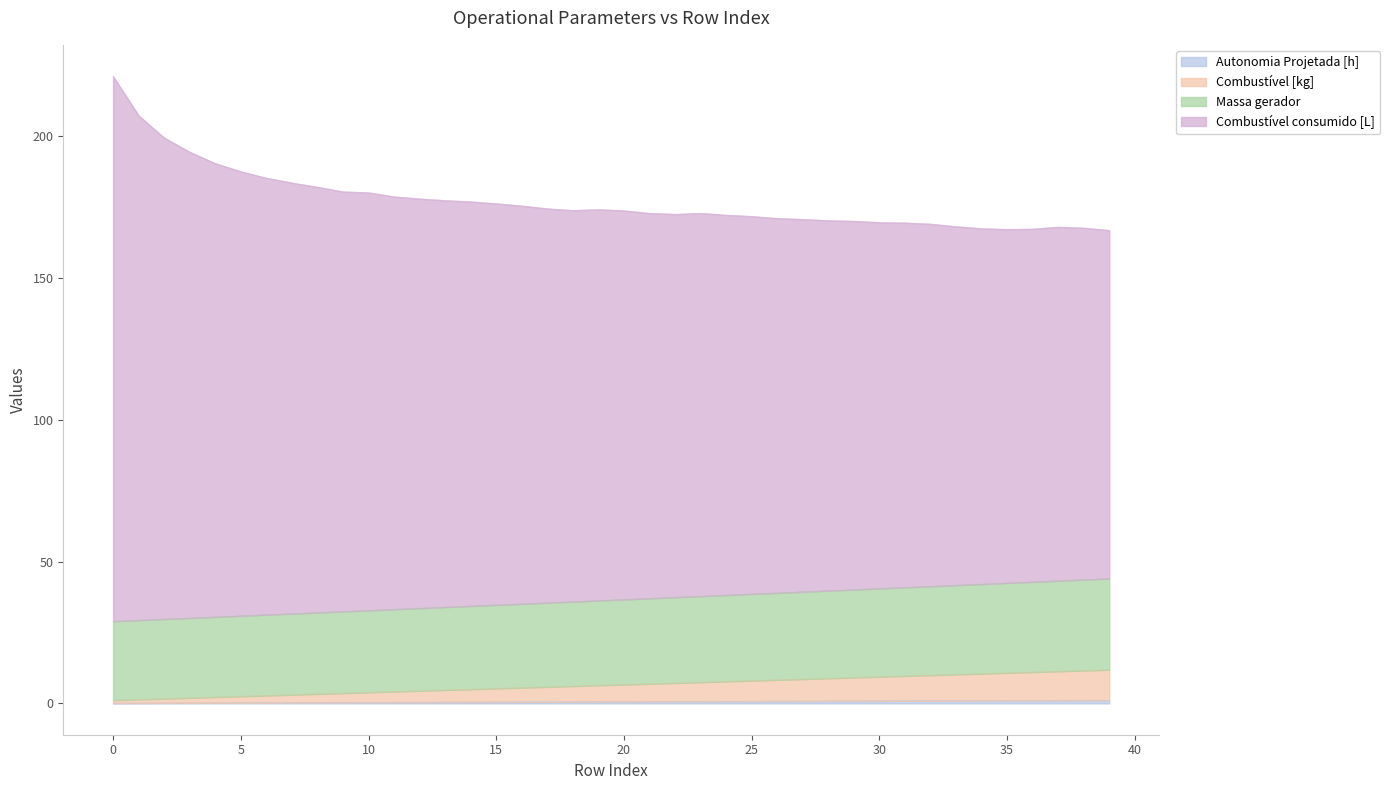

Which series has the widest spread of values?

Combustível consumido [L]